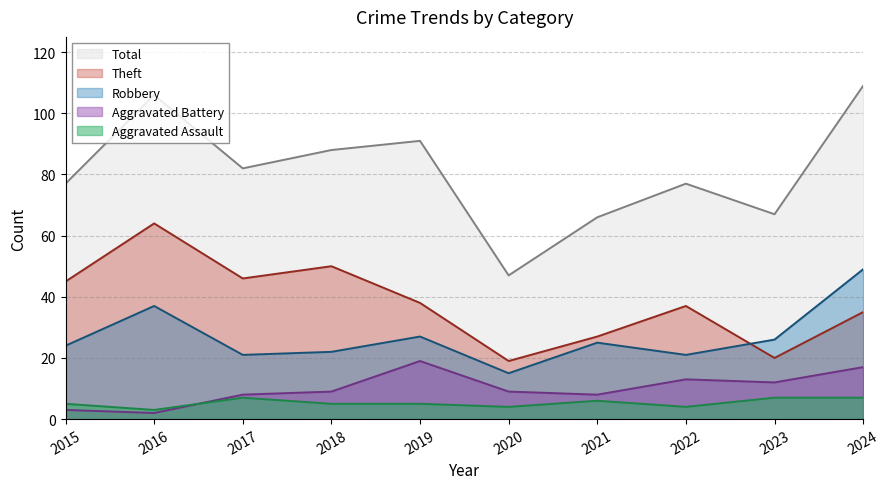

What is the difference between the Aggravated Battery values at 2024 and 2020?

8